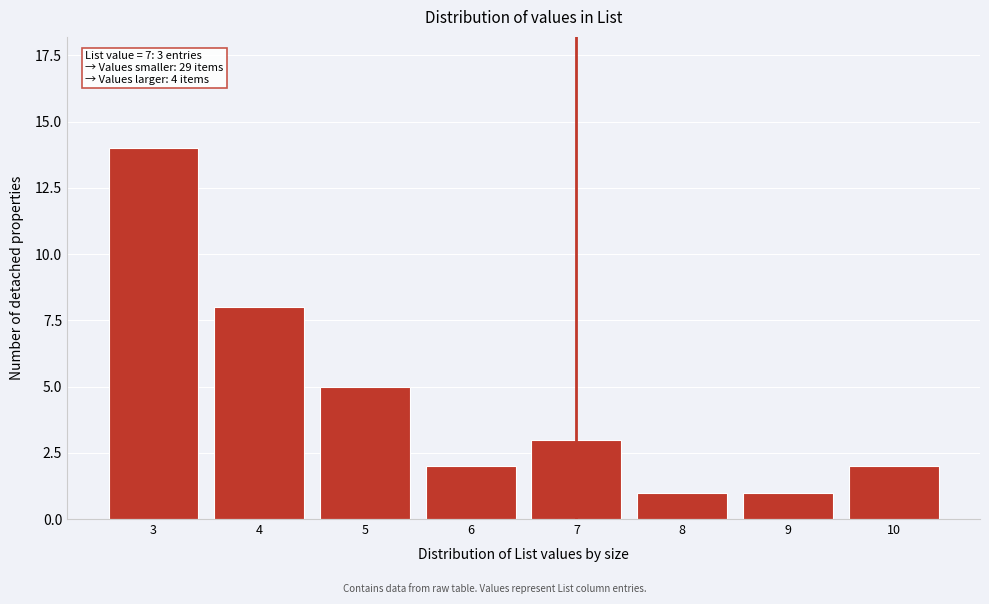

Reading left to right, transcribe all the data shown in this chart.

14	8	5	2	3	1	1	2